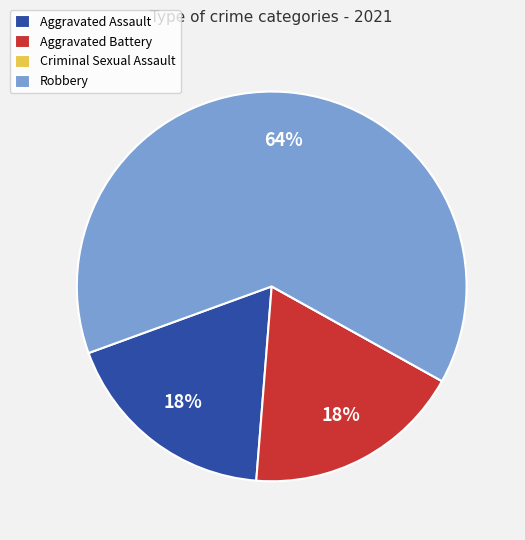

Which category has the biggest portion of the pie?

Robbery